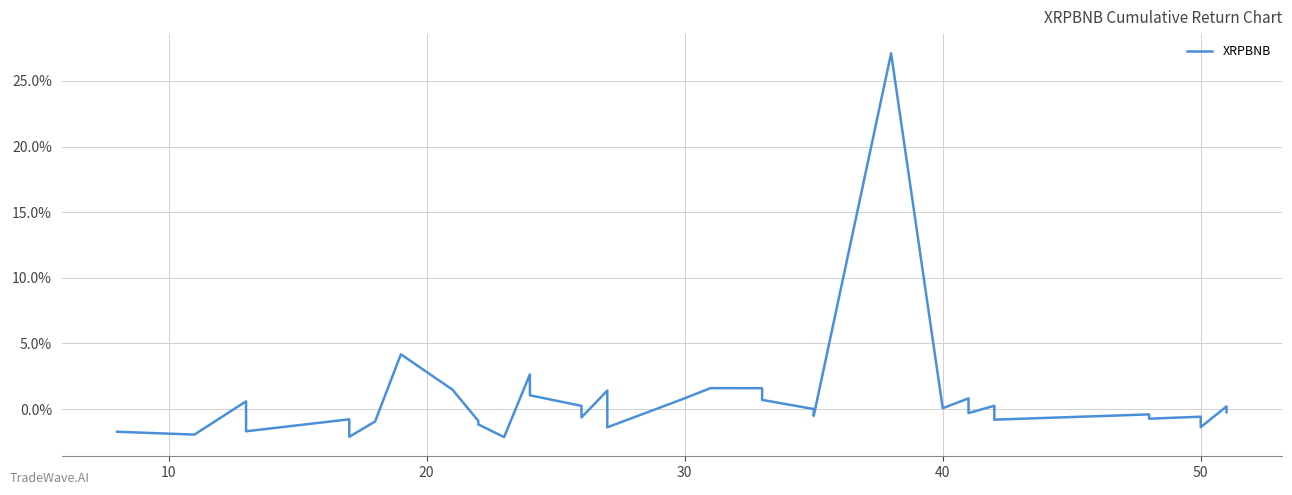

How many series are shown in this chart?

1